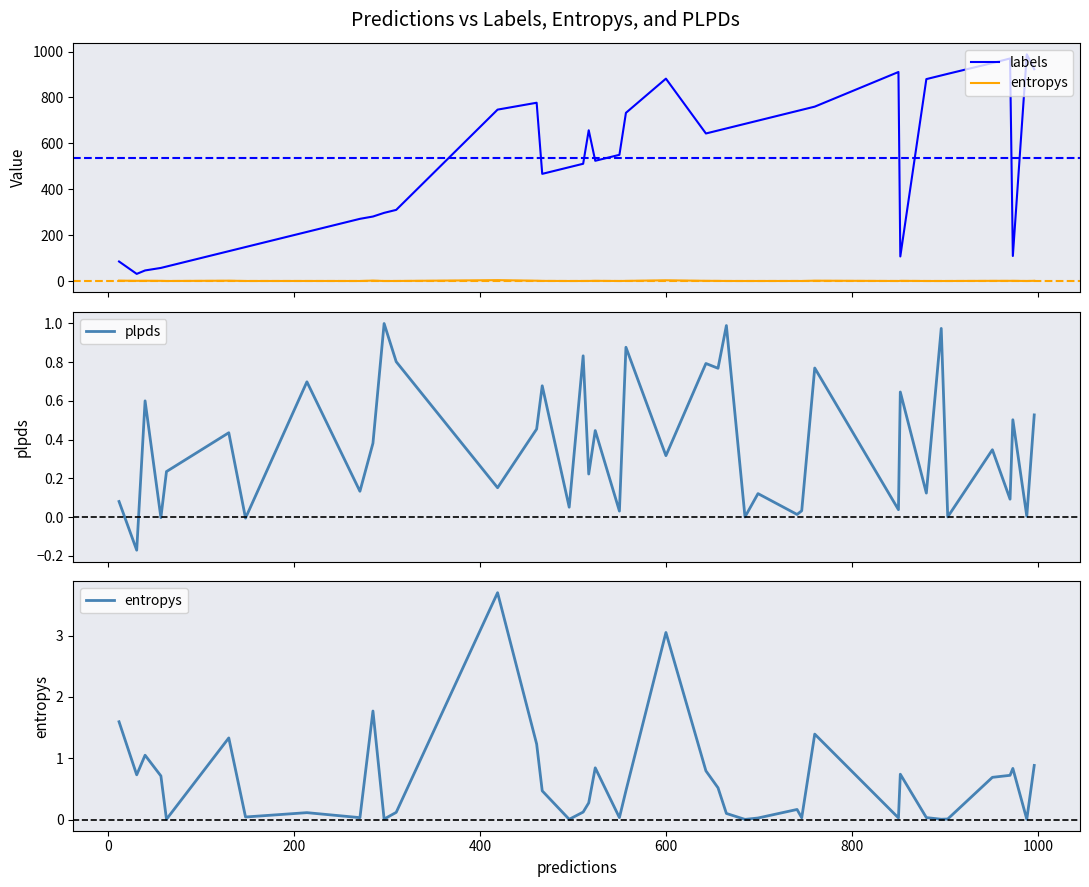

True or false: plpds has more than 1 points higher than both neighbors.

True